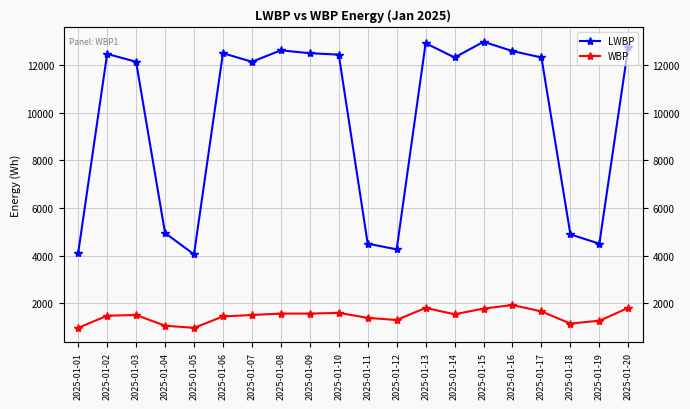

True or false: LWBP and WBP cross at least once.

False